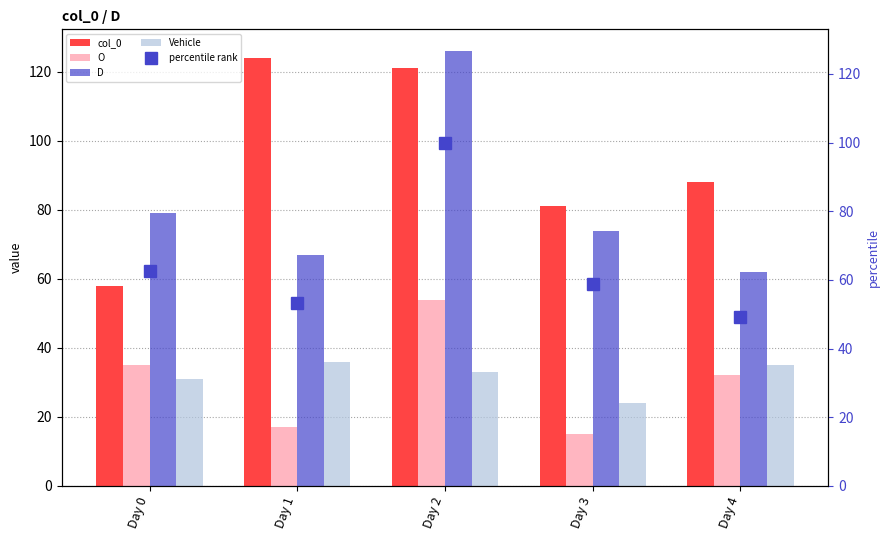

At how many categories does at least one series exceed 46?

5